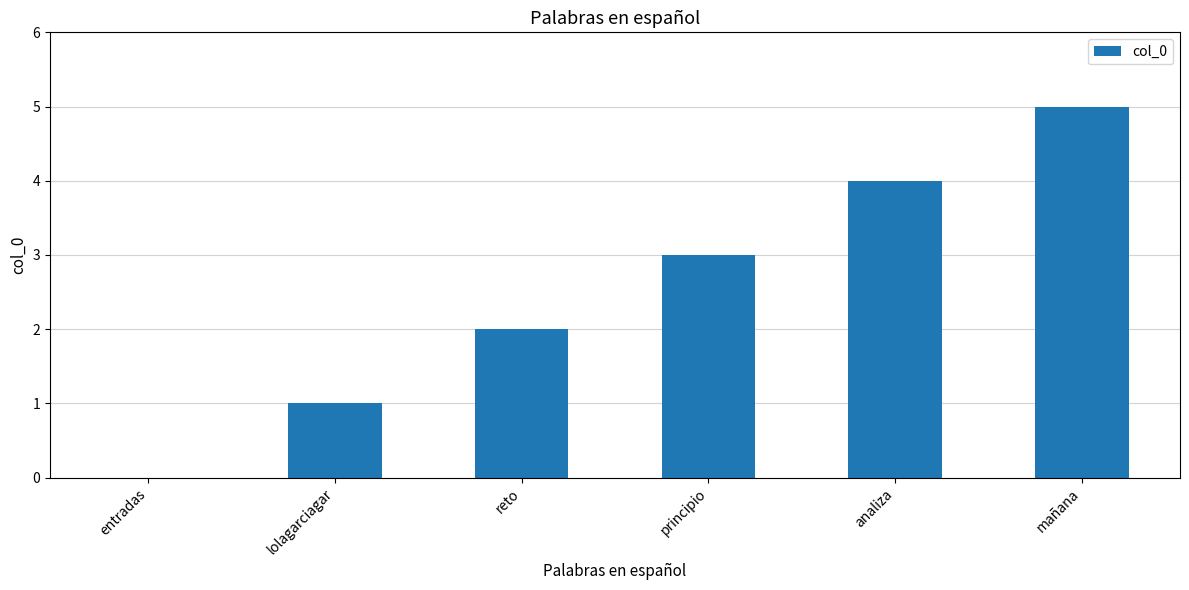

Which label corresponds to the largest value in the chart?

mañana